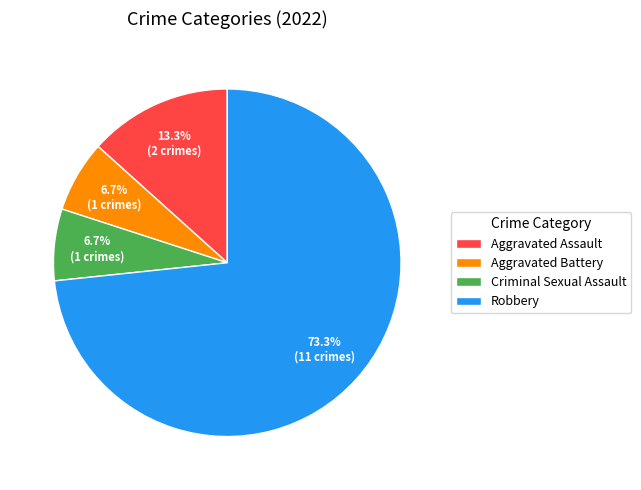

Is it true that Aggravated Battery is 21% of the pie?

False